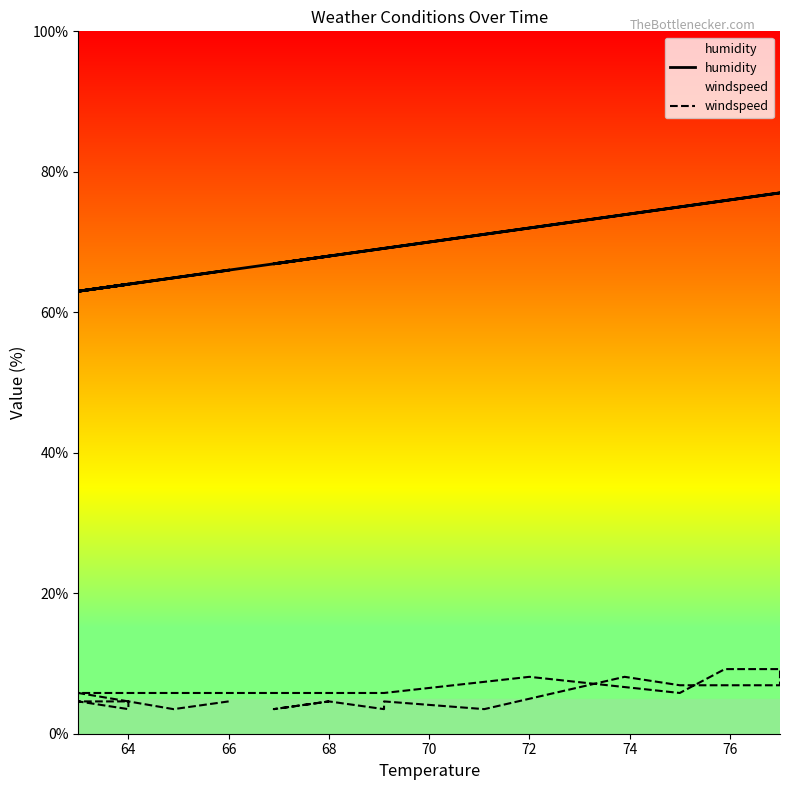

True or false: windspeed has more than 2 points higher than both neighbors.

True